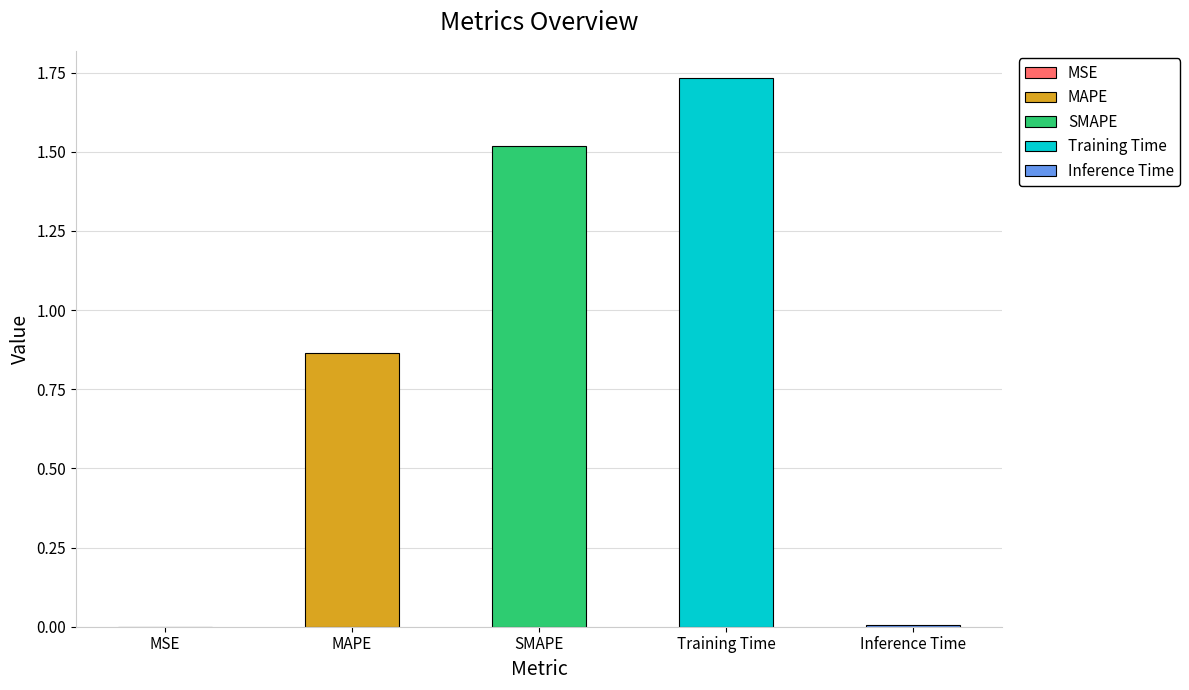

Are the bars grouped side by side (vs. stacked)?

No